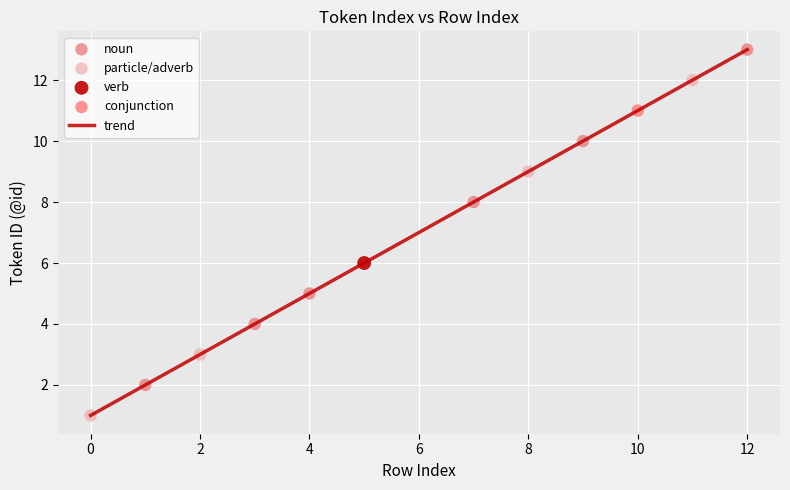

What is the greatest value displayed?

13